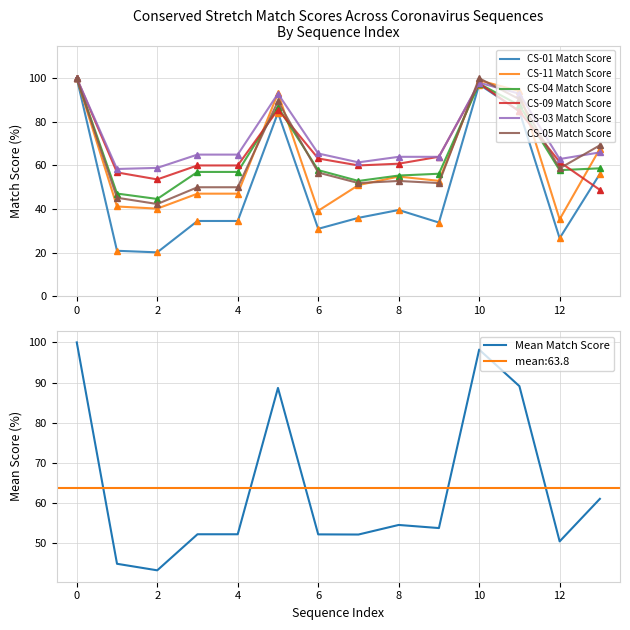

Is the value of match_score_cs11 at 3 greater than the value of match_score_cs03 at 0?

No